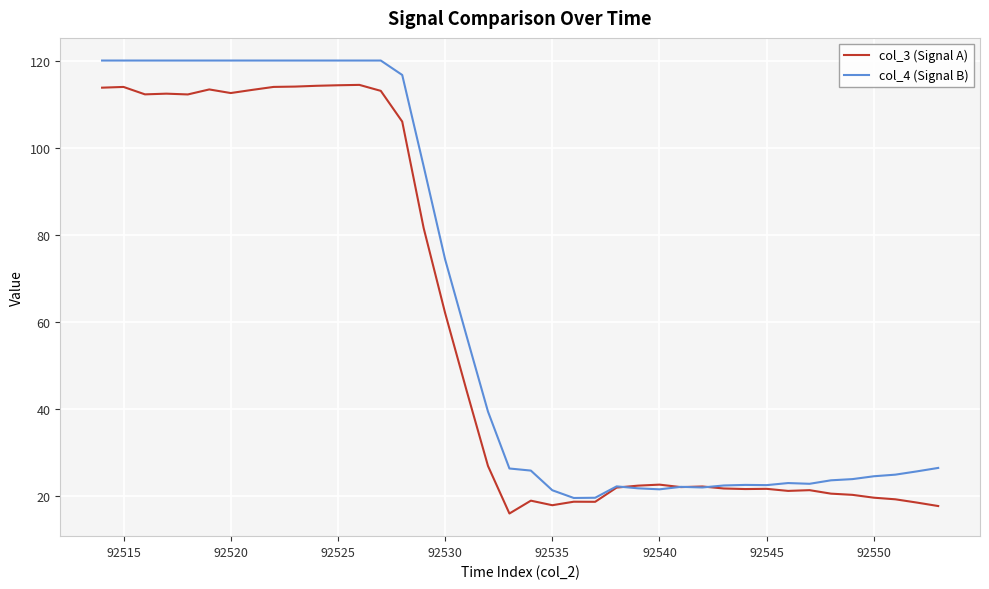

Which series has the largest total across all categories?

col_4 (Signal B)